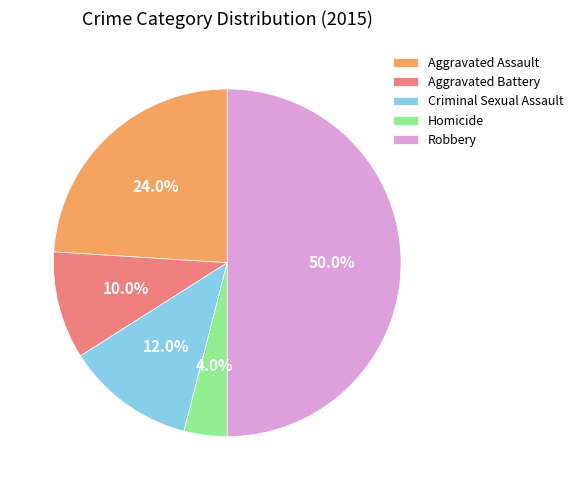

To the nearest percent, what portion does Robbery represent?

50%